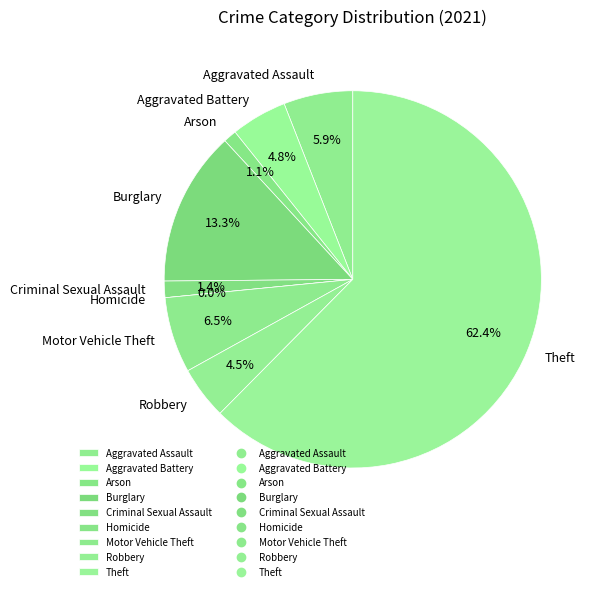

Rank the categories by value from lowest to highest.

Homicide, Arson, Criminal Sexual Assault, Robbery, Aggravated Battery, Aggravated Assault, Motor Vehicle Theft, Burglary, Theft